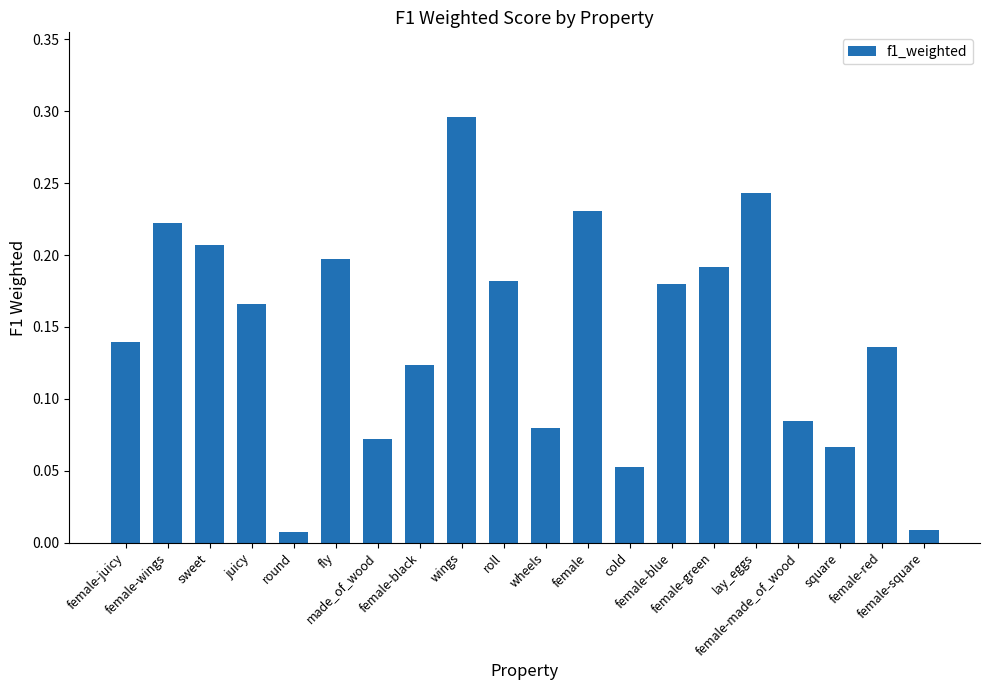

What is the sum of all values?

2.9